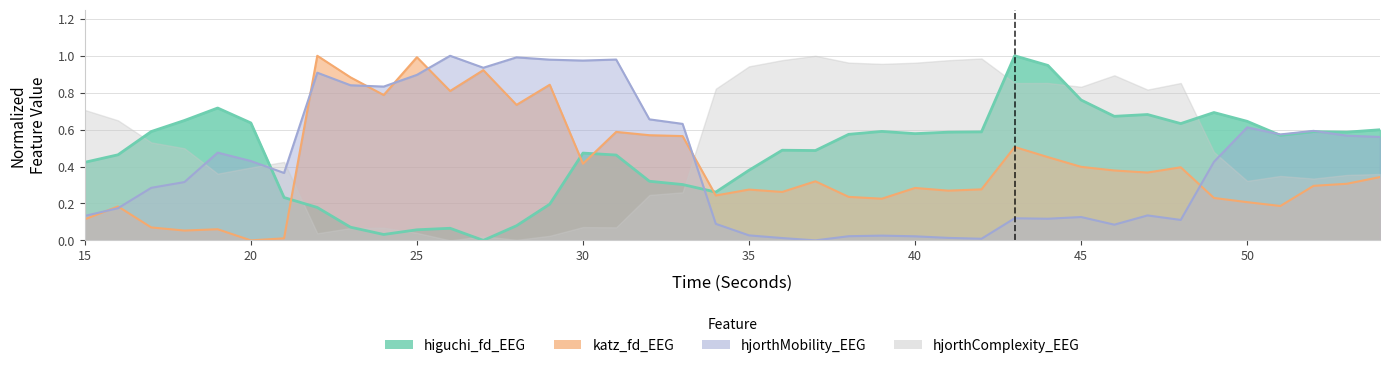

After their last crossing, which series has the higher values: katz_fd_EEG or hjorthMobility_EEG?

hjorthMobility_EEG